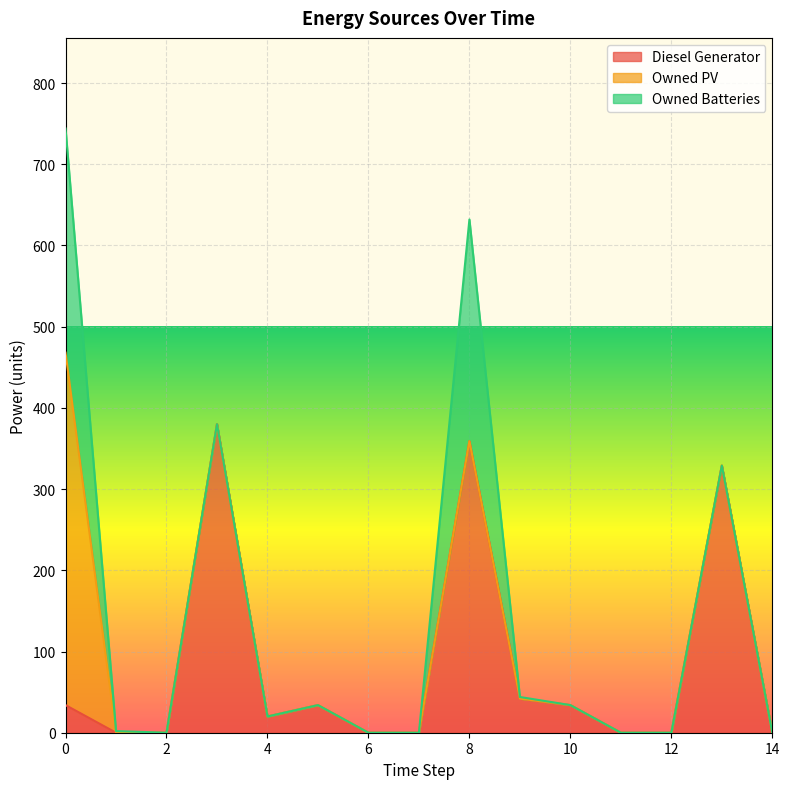

What is the difference between the second highest and second lowest values in the Owned Batteries series?

273